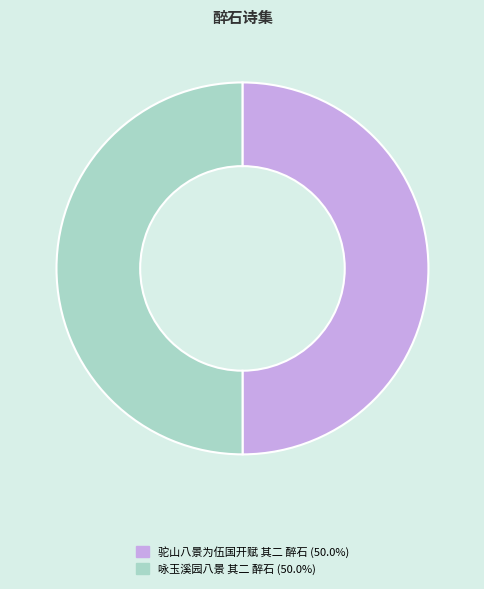

Approximately how many times larger is the value at 咏玉溪园八景 其二 醉石 compared to 驼山八景为伍国开赋 其二 醉石?

1.0